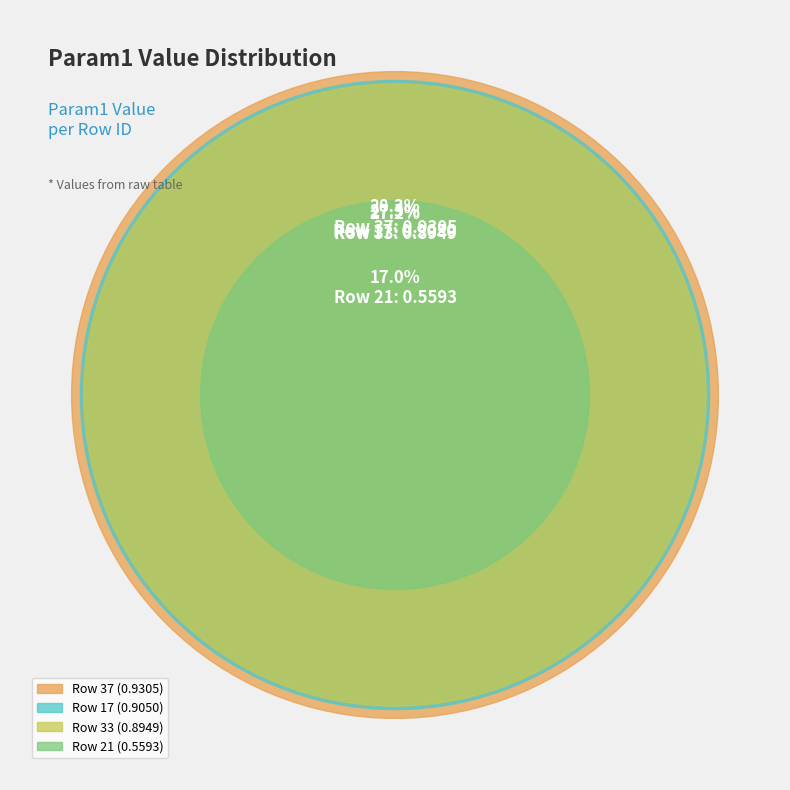

True or false: 37 accounts for 28% of the total.

True